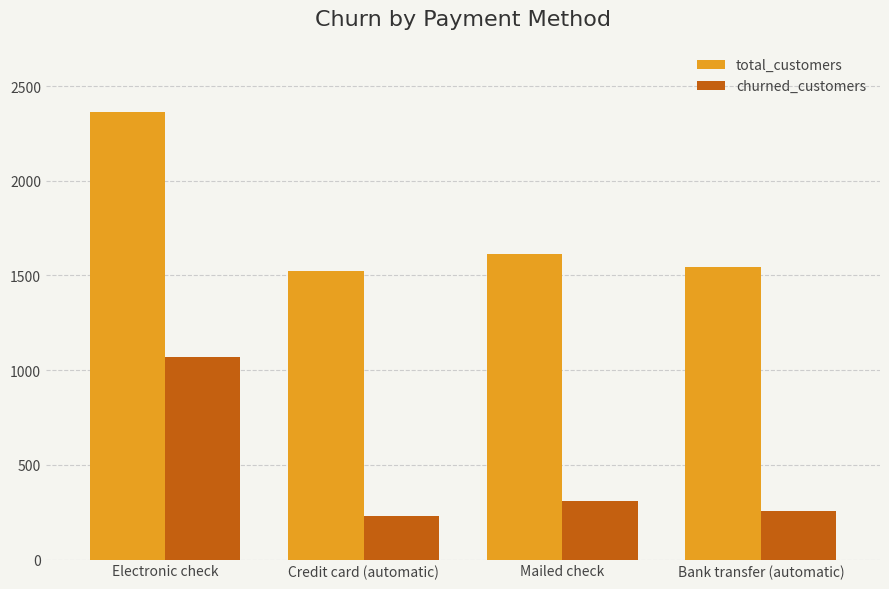

Reading right to left, extract all data points from this chart.

total_customers: 1544	1612	1522	2365
churned_customers: 258	308	232	1071